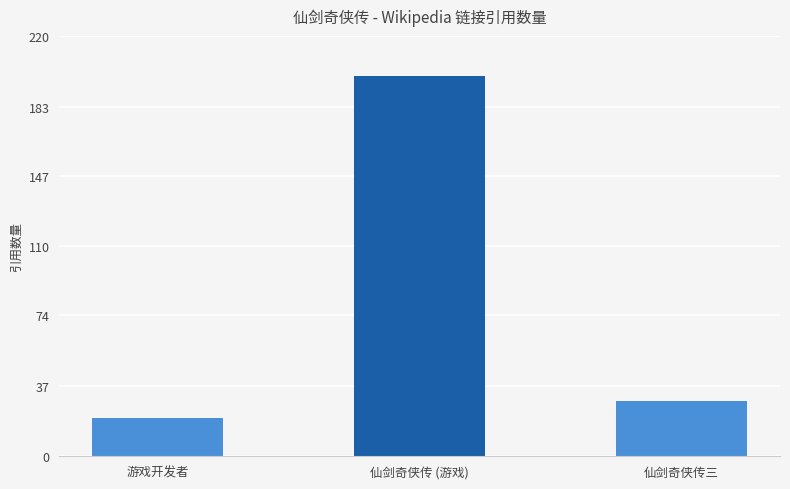

How many bars are there in total?

3